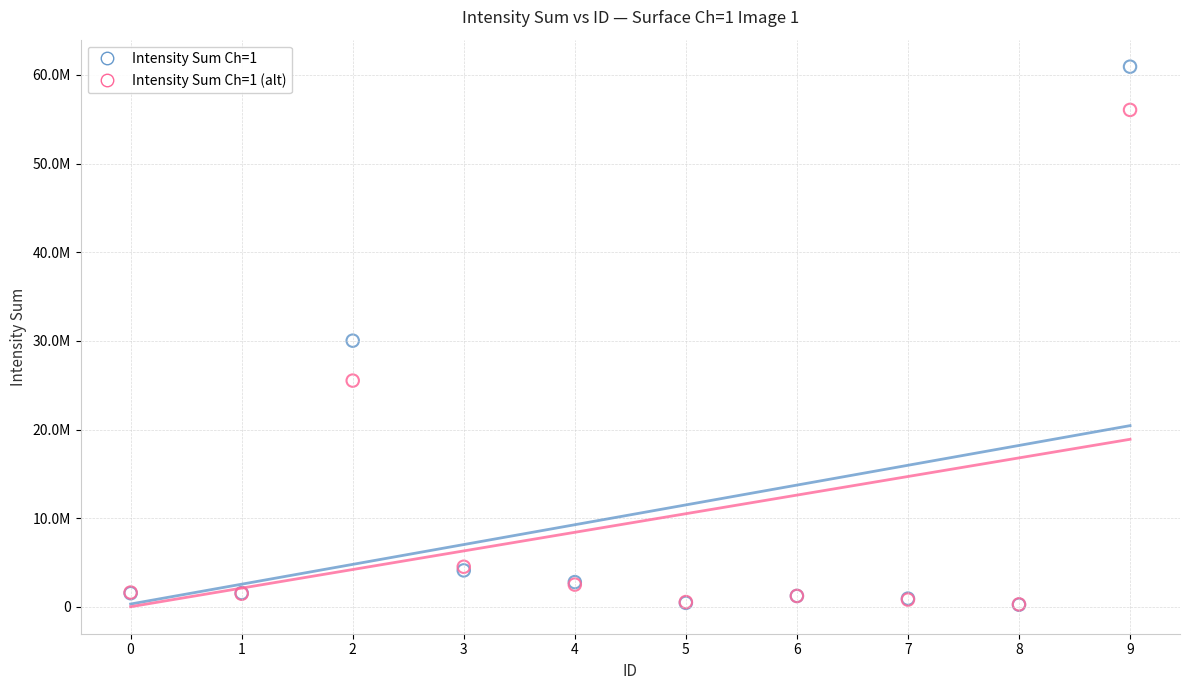

What are all the series names shown in the legend?

Intensity Sum Ch=1, Intensity Sum Ch=1 (alt)